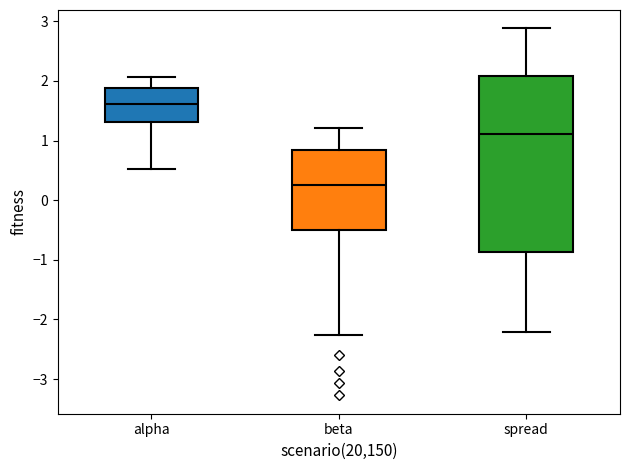

Which box's median line is the highest?

alpha